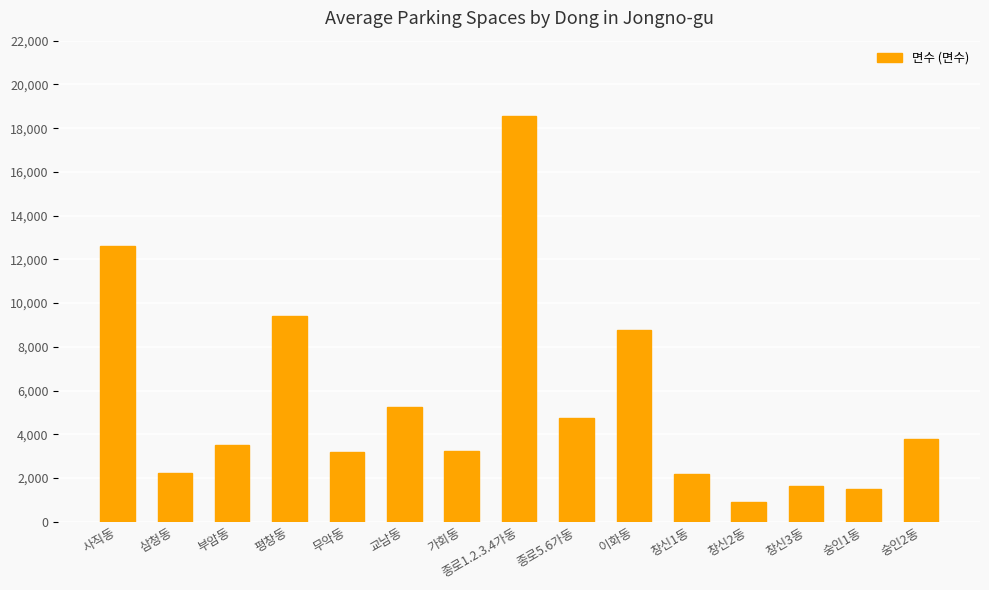

Is it true that the value at 숭인2동 is 6480?

False